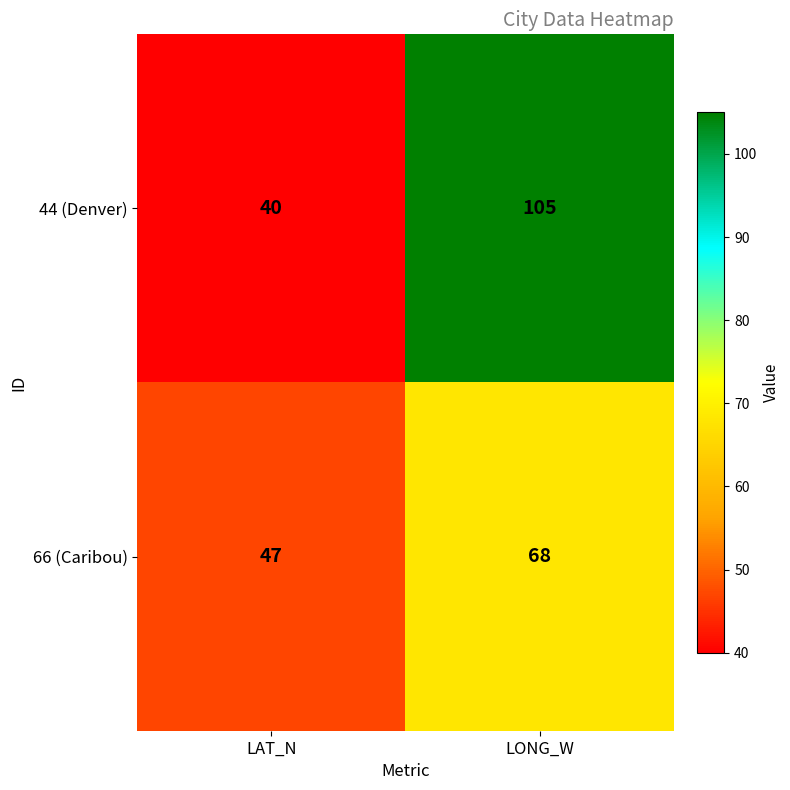

What is the sum of all 66 (Caribou) values?

115